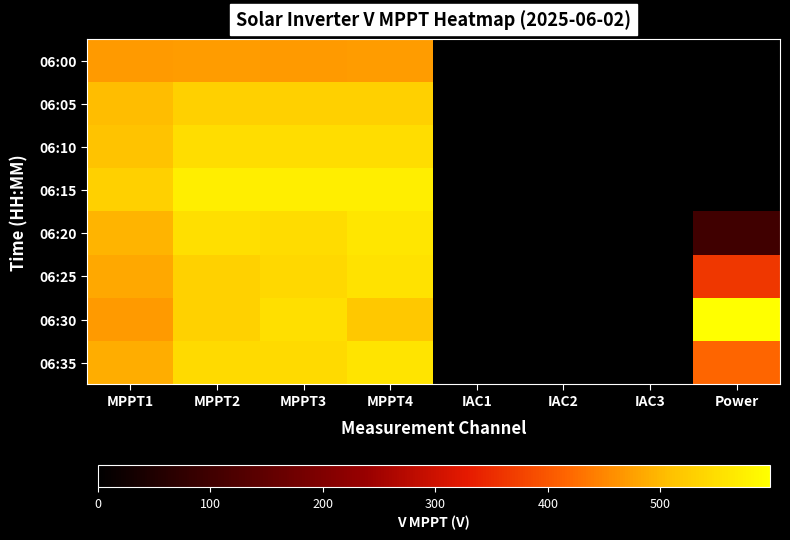

Reading left to right, extract all data points from this chart.

06:00: MPPT1=470.5	MPPT2=472.0	MPPT3=470.9	MPPT4=471.7	IAC1=0.0	IAC2=0.0	IAC3=0.0	Power=0.0
06:05: MPPT1=505.4	MPPT2=531.4	MPPT3=530.6	MPPT4=531.3	IAC1=0.0	IAC2=0.0	IAC3=0.0	Power=0.0
06:10: MPPT1=511.8	MPPT2=550.1	MPPT3=549.2	MPPT4=549.9	IAC1=0.0	IAC2=0.0	IAC3=0.0	Power=0.0
06:15: MPPT1=529.5	MPPT2=572.4	MPPT3=571.4	MPPT4=572.1	IAC1=0.0	IAC2=0.0	IAC3=0.0	Power=0.0
06:20: MPPT1=495.8	MPPT2=551.4	MPPT3=546.5	MPPT4=561.9	IAC1=0.9	IAC2=0.9	IAC3=0.8	Power=102.0
06:25: MPPT1=484.8	MPPT2=532.4	MPPT3=542.5	MPPT4=556.1	IAC1=1.3	IAC2=1.3	IAC3=1.2	Power=362.0
06:30: MPPT1=469.9	MPPT2=532.4	MPPT3=551.4	MPPT4=518.7	IAC1=1.9	IAC2=2.0	IAC3=1.6	Power=597.0
06:35: MPPT1=487.7	MPPT2=545.4	MPPT3=544.3	MPPT4=558.3	IAC1=1.7	IAC2=1.7	IAC3=1.5	Power=417.0